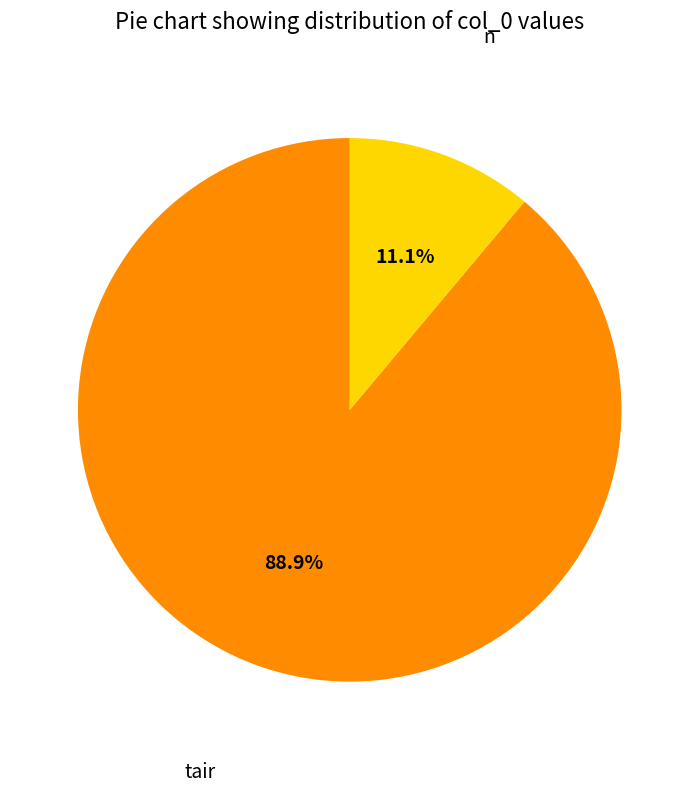

Does any single category account for the majority?

Yes